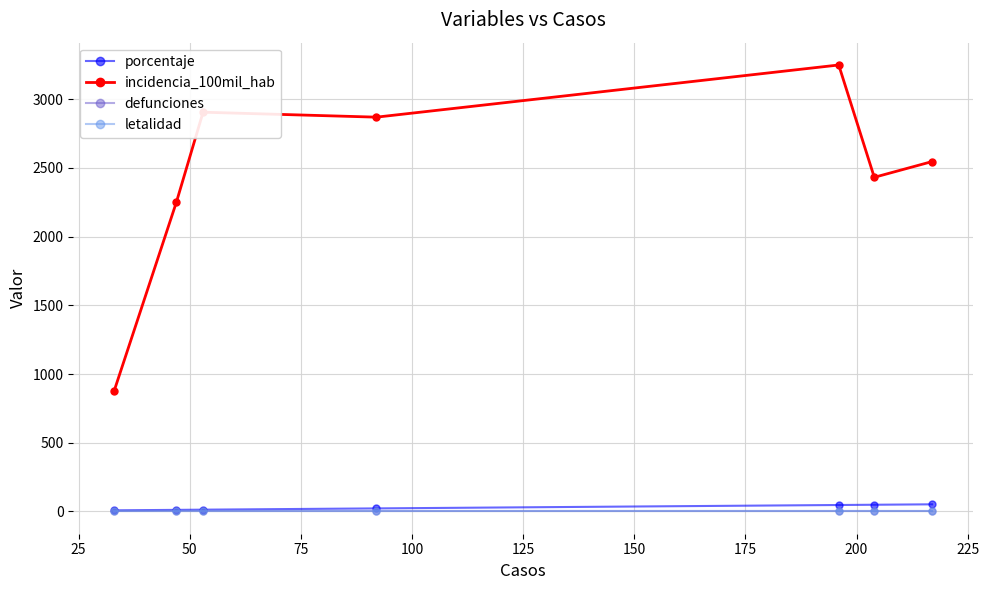

Does the chart have visible grid lines?

Yes